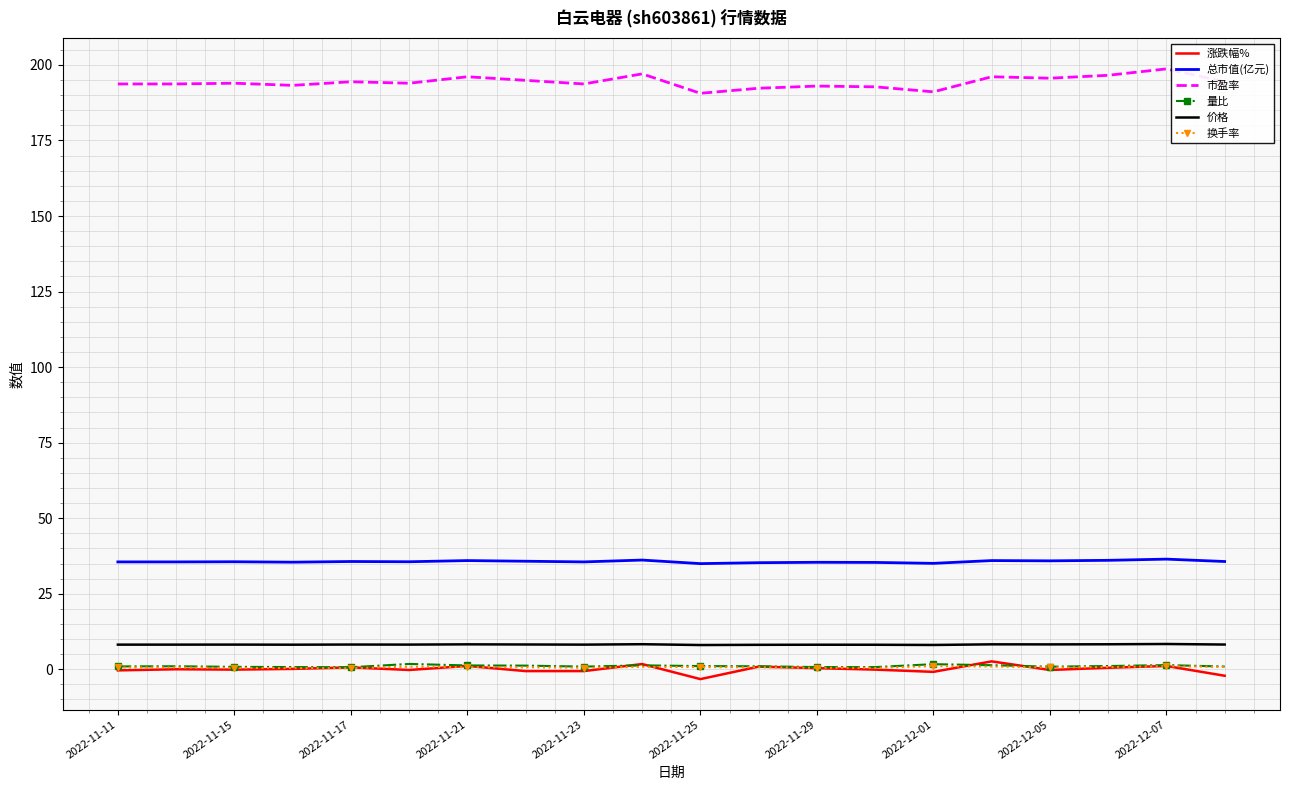

True or false: 总市值(亿元) and 量比 cross at least once.

False